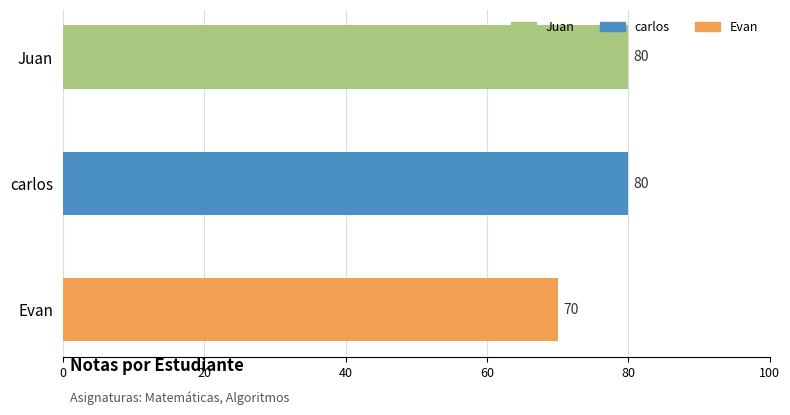

What is the difference between the second highest and minimum values?

10